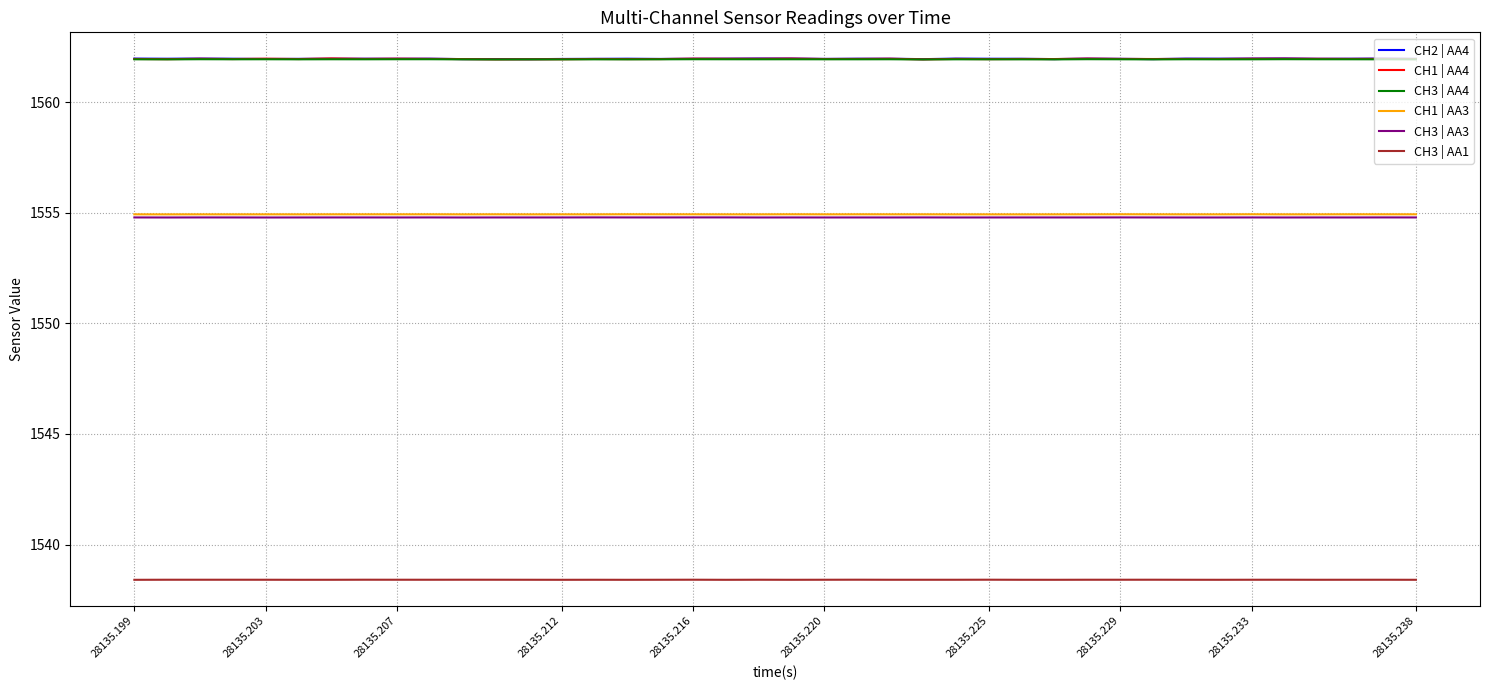

What is the highest value of the CH3 | AA4 series?

1561.9